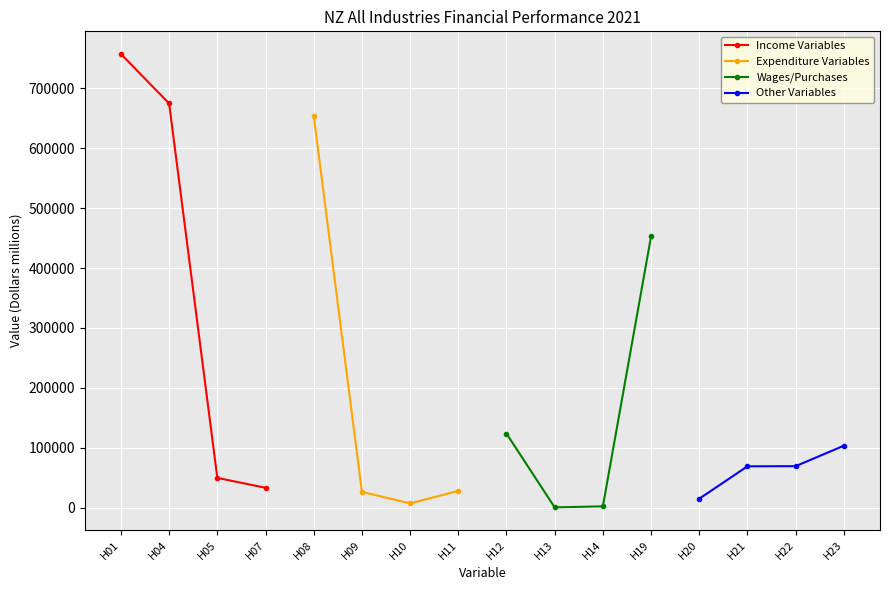

What is the minimum value shown in the chart?

275